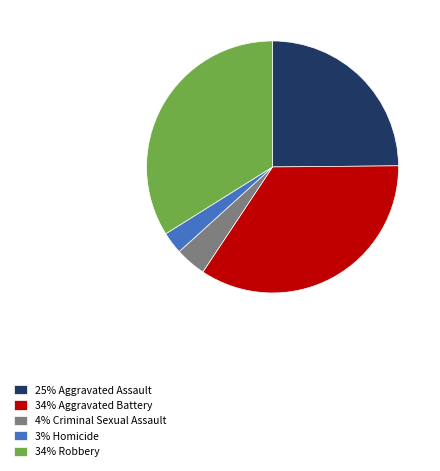

Rank the categories by value from highest to lowest.

34% Aggravated Battery, 34% Robbery, 25% Aggravated Assault, 4% Criminal Sexual Assault, 3% Homicide